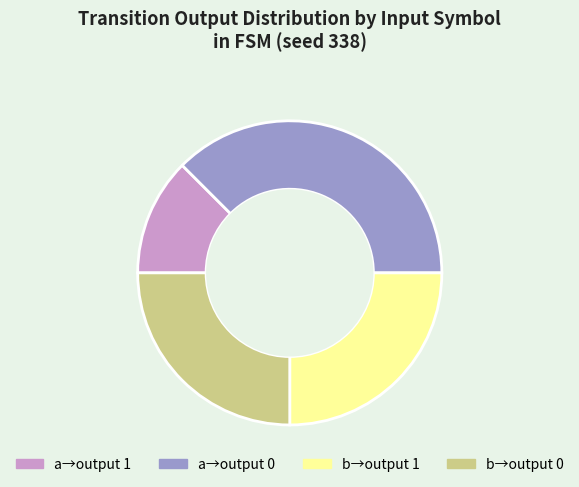

Is the sum of b→output 1 and a→output 1 greater than half?

No